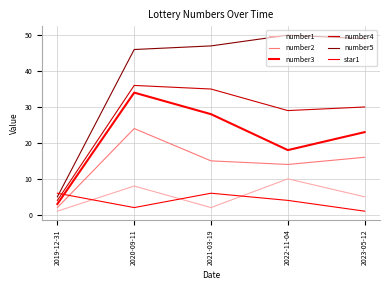

Does the chart display data point markers on the line(s)?

No